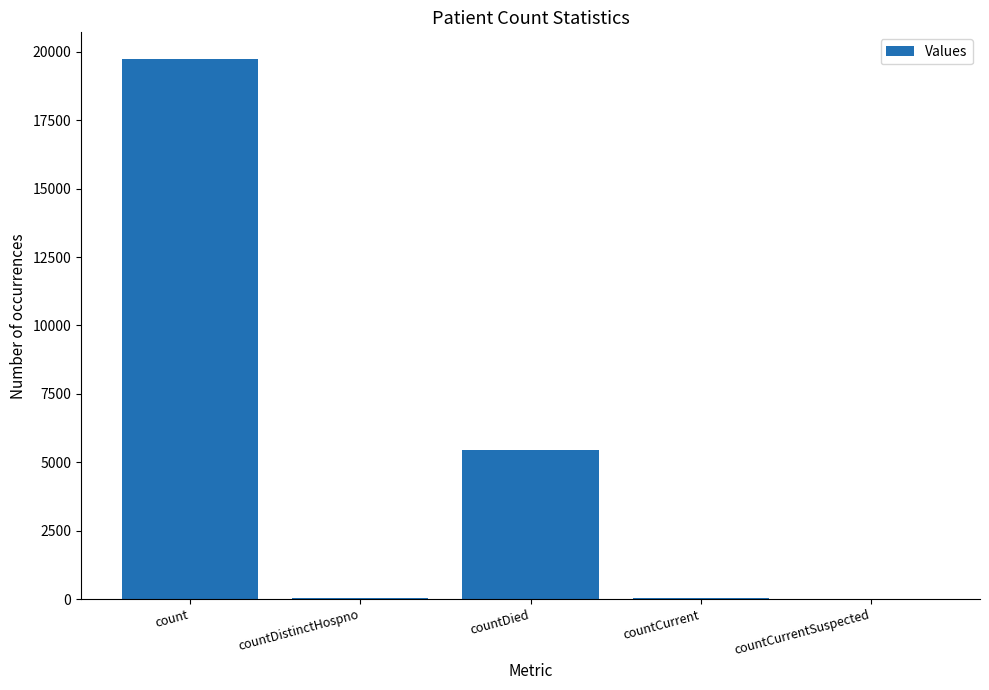

At which label is the value closest to 9863?

countDied